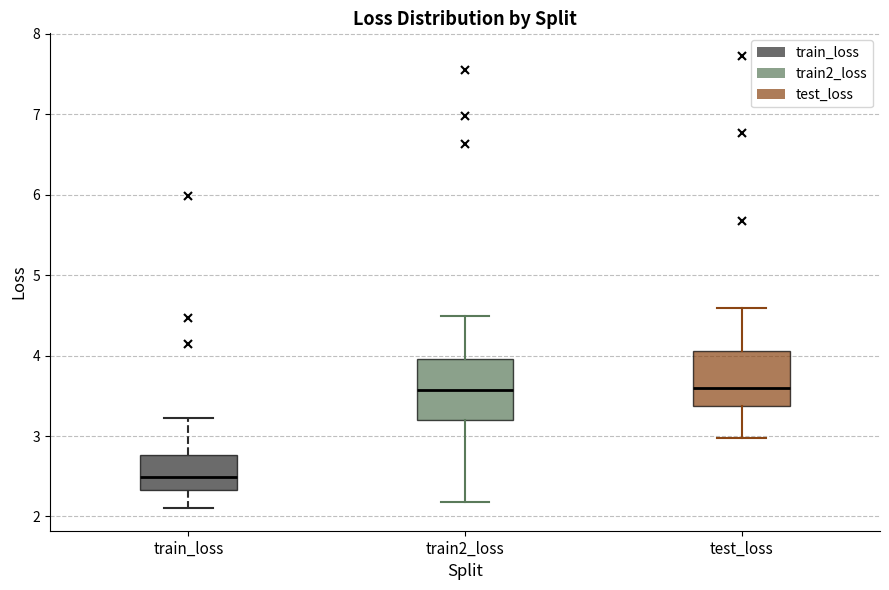

Which box's median line is the lowest?

train_loss